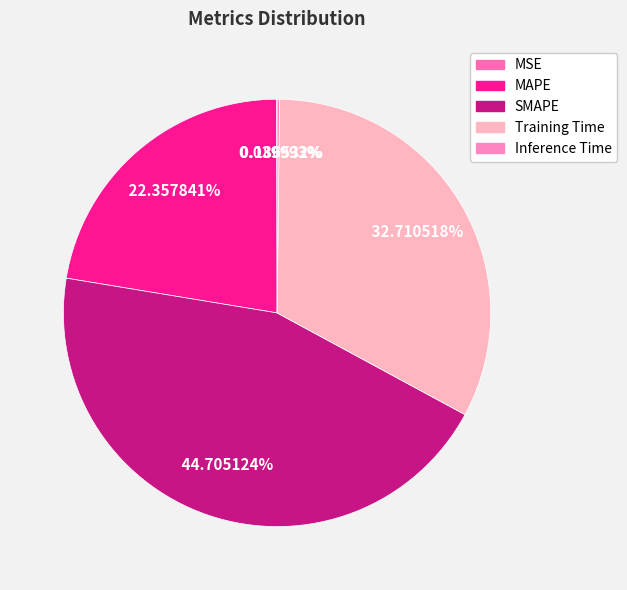

True or false: MAPE accounts for 35% of the total.

False